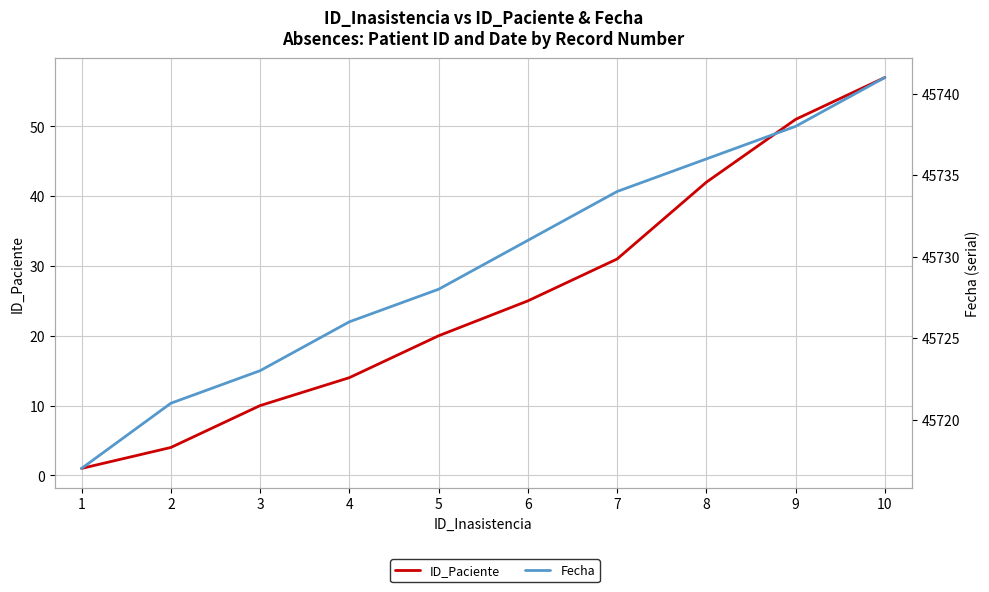

Rank the series at 5 from lowest to highest value.

ID_Paciente, Fecha